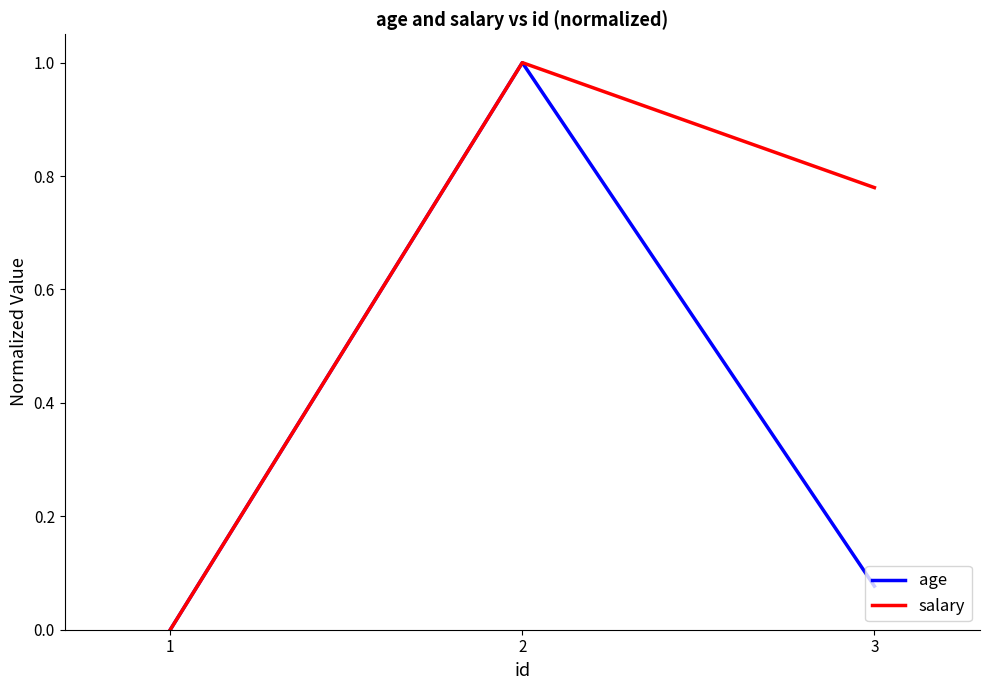

Which series has the largest total across all categories?

salary